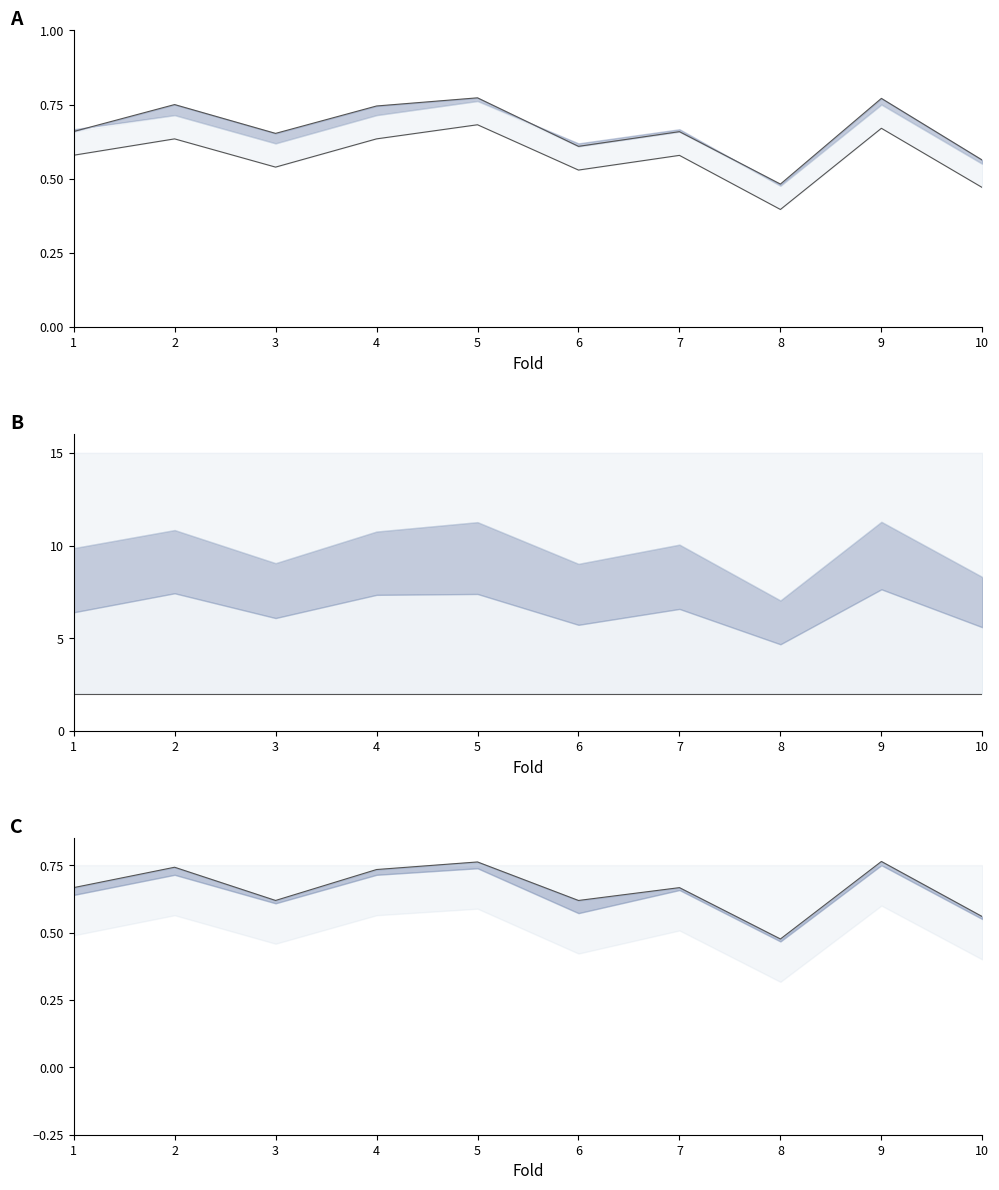

Which series has the largest total across all categories?

lower_line